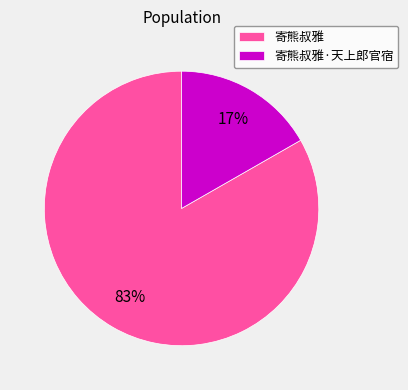

Does 寄熊叔雅·天上郎官宿 account for over 50% of the chart?

No